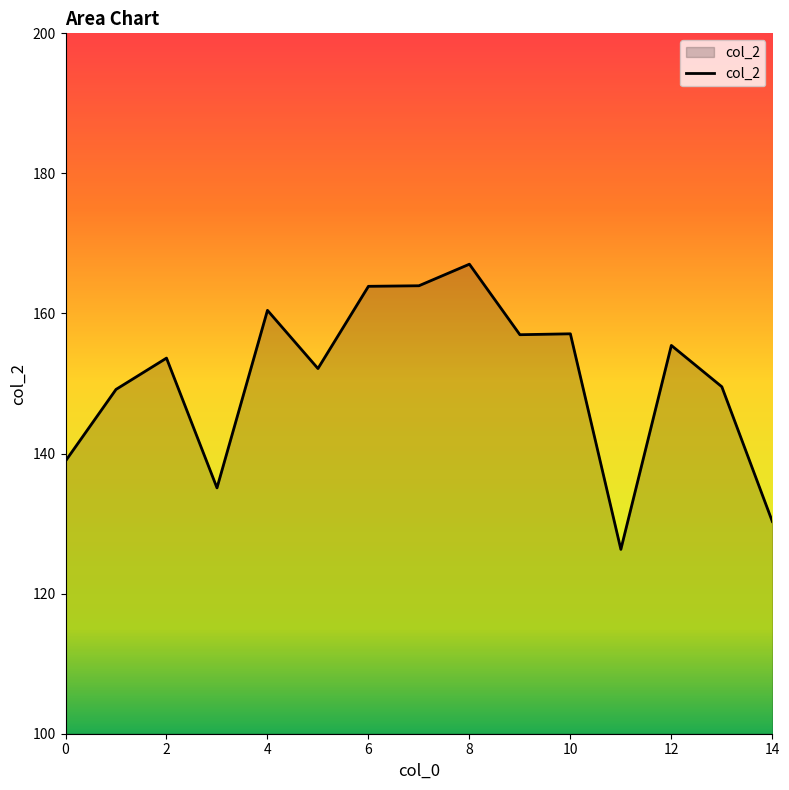

What is the minimum value shown in the chart?

126.3